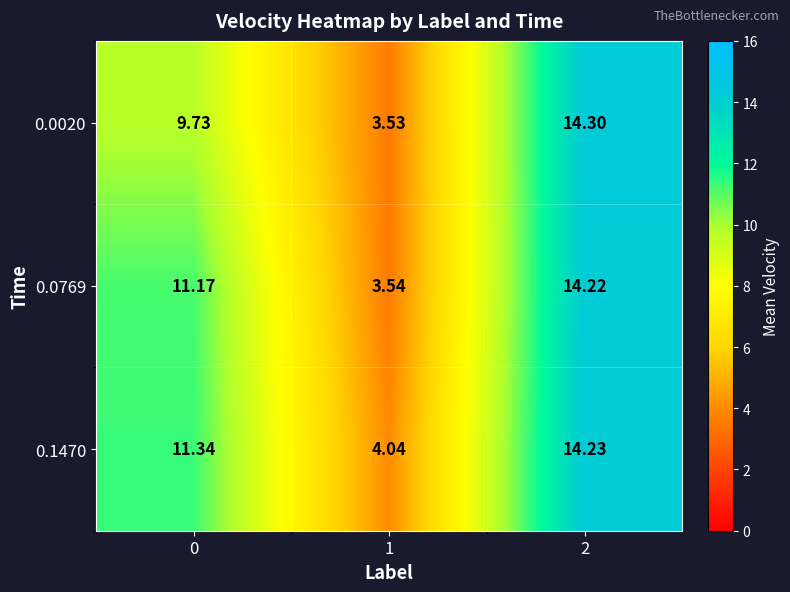

Is the value of 0.0020 at 2 greater than the value of 0.0769 at 0?

Yes